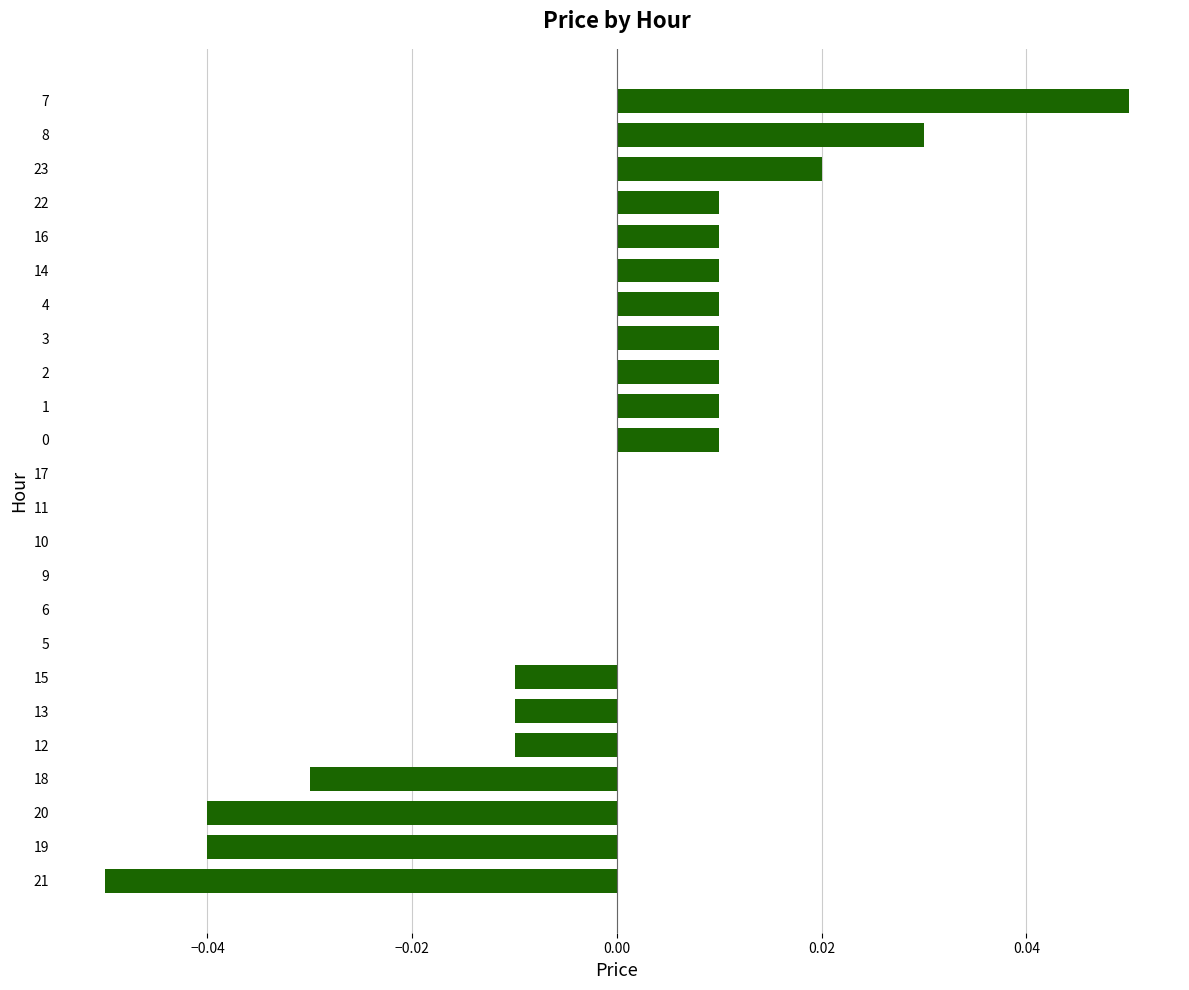

Count the number of data series in this chart.

1